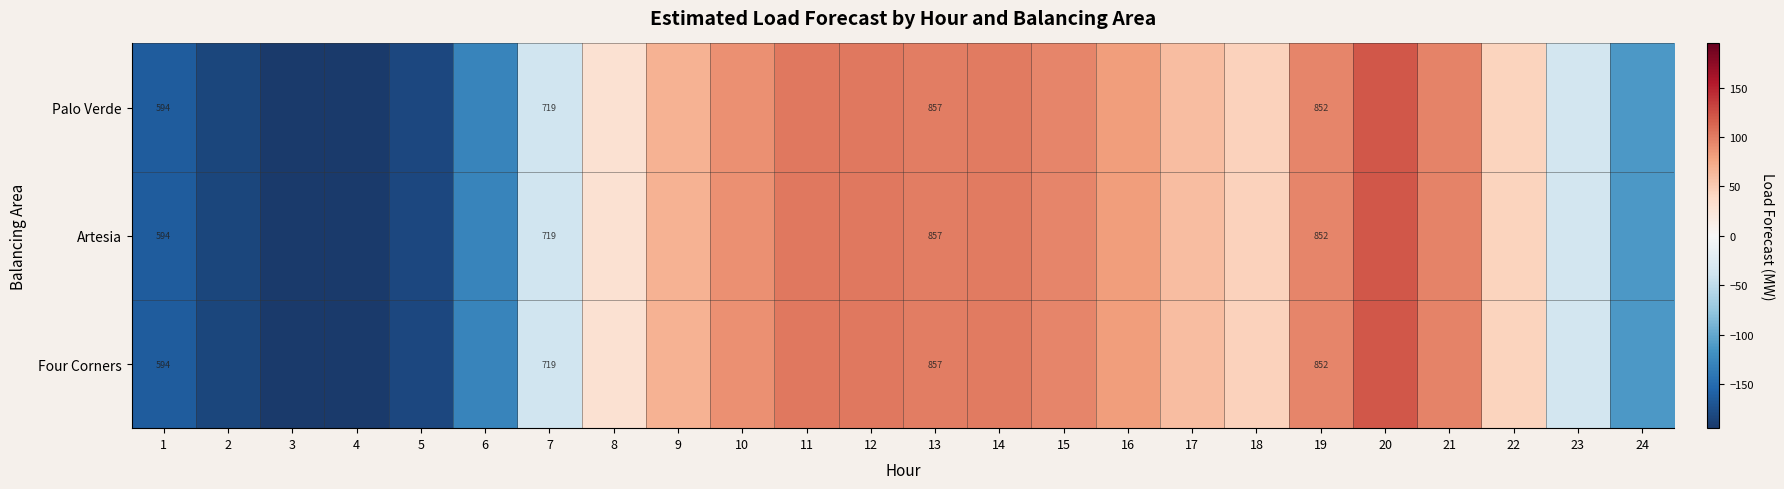

Is it true that Palo Verde equals 82.2 at 16?

True